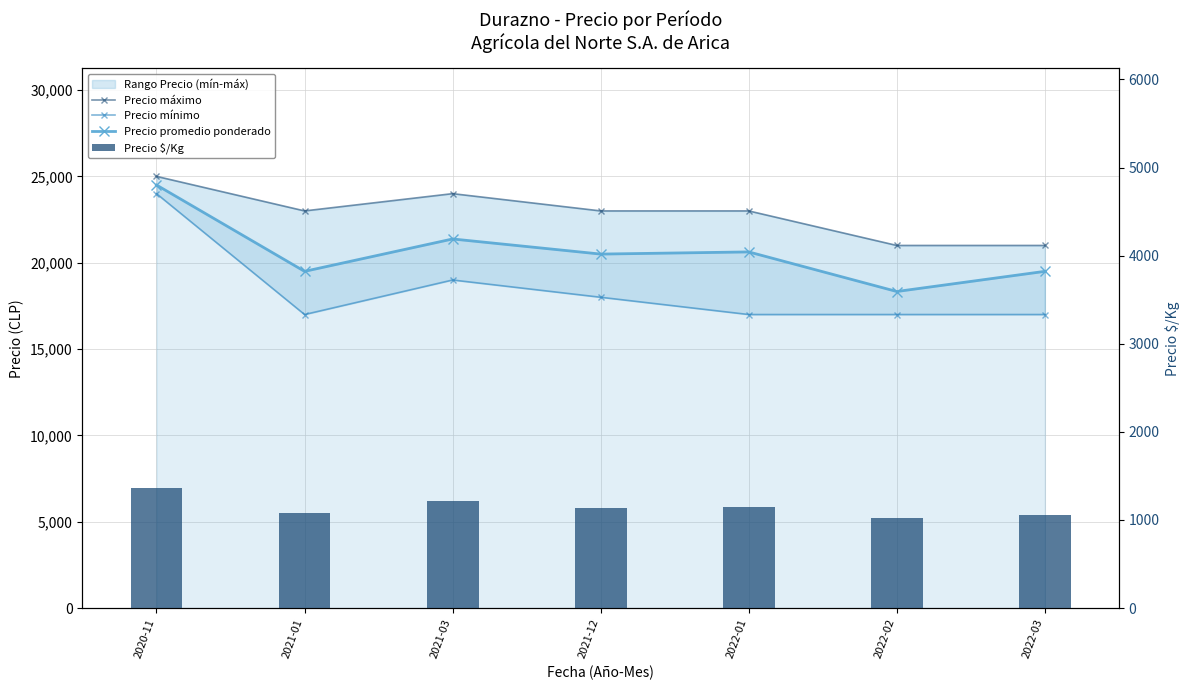

Reading left to right, list all the values displayed in this chart.

Precio máximo: 2020-11=25000	2021-01=23000	2021-03=24000	2021-12=23000	2022-01=23000	2022-02=21000	2022-03=21000
Precio mínimo: 2020-11=24000	2021-01=17000	2021-03=19000	2021-12=18000	2022-01=17000	2022-02=17000	2022-03=17000
Precio promedio ponderado: 2020-11=24500	2021-01=19500	2021-03=21375	2021-12=20500	2022-01=20625	2022-02=18333	2022-03=19500
Precio $/Kg: 2020-11=1361	2021-01=1083	2021-03=1218	2021-12=1139	2022-01=1144	2022-02=1019	2022-03=1056